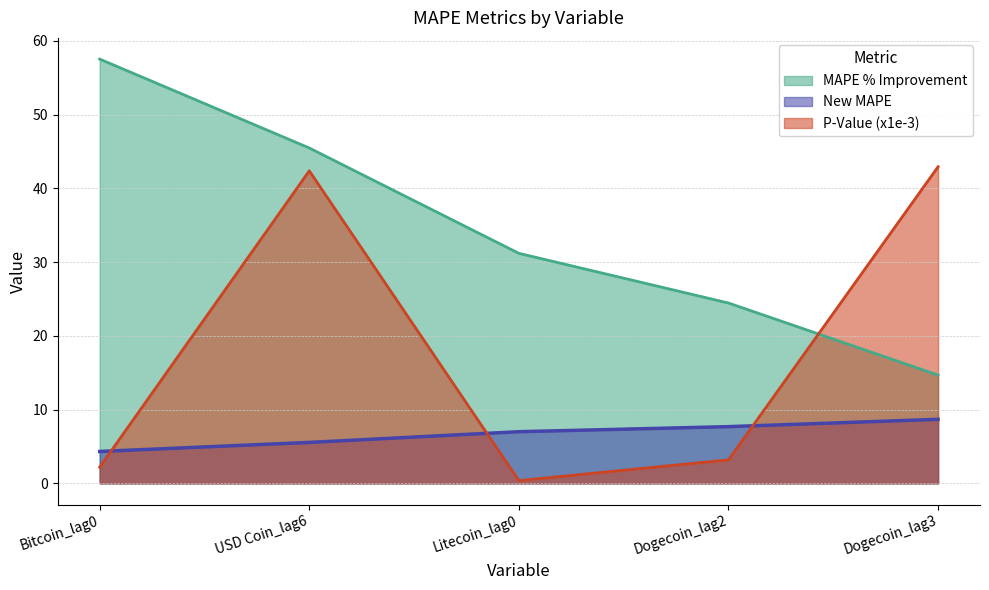

Rank the categories by MAPE % Improvement value from lowest to highest.

Dogecoin_lag3, Dogecoin_lag2, Litecoin_lag0, USD Coin_lag6, Bitcoin_lag0